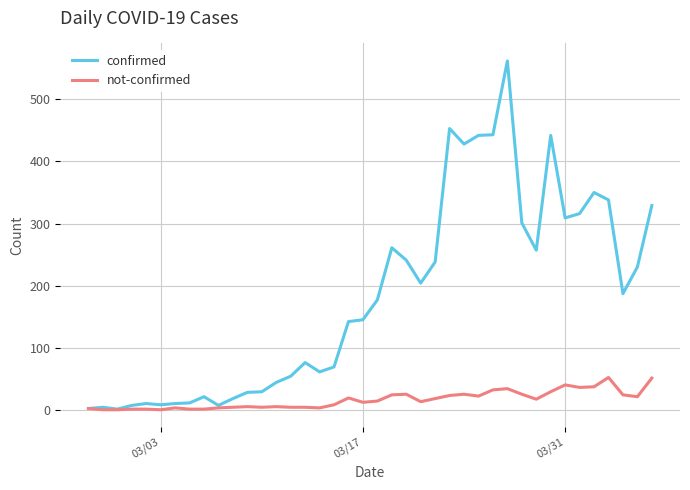

Which series has the largest total across all categories?

confirmed